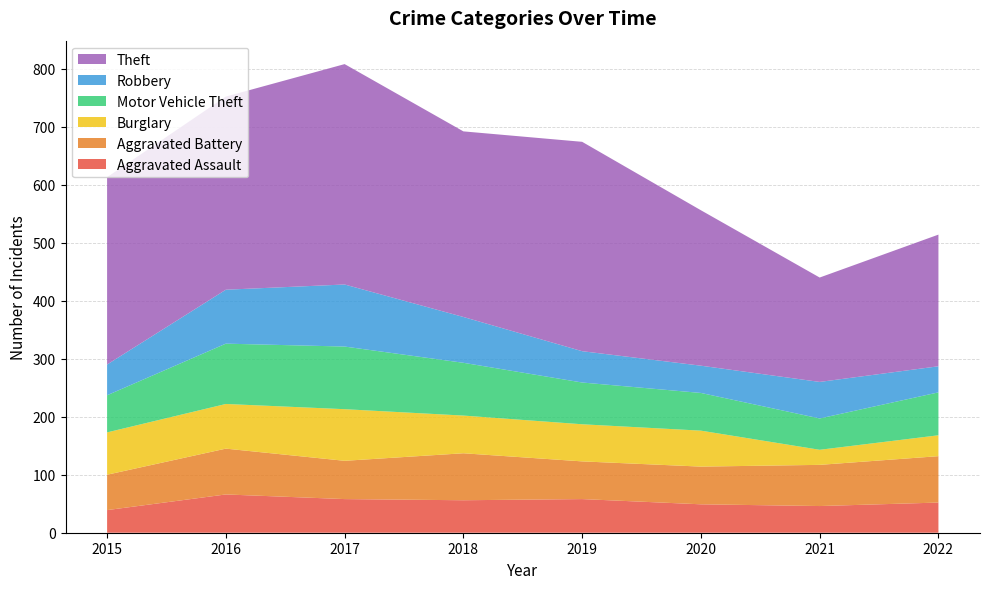

Reading left to right, what are all the values shown in this chart?

Aggravated Assault: 39	66	58	56	58	49	46	52
Aggravated Battery: 61	79	66	81	65	65	71	80
Burglary: 73	77	89	65	64	62	26	36
Motor Vehicle Theft: 64	104	108	91	72	65	54	74
Robbery: 53	93	107	79	54	47	63	45
Theft: 323	333	380	320	361	268	180	227